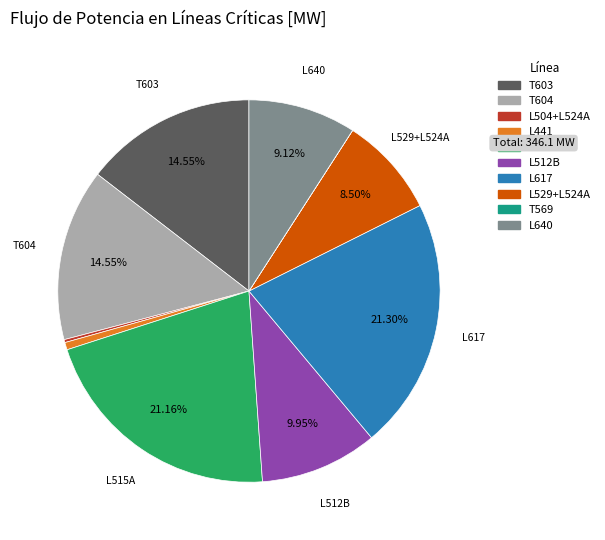

Is there a majority slice in this chart?

No